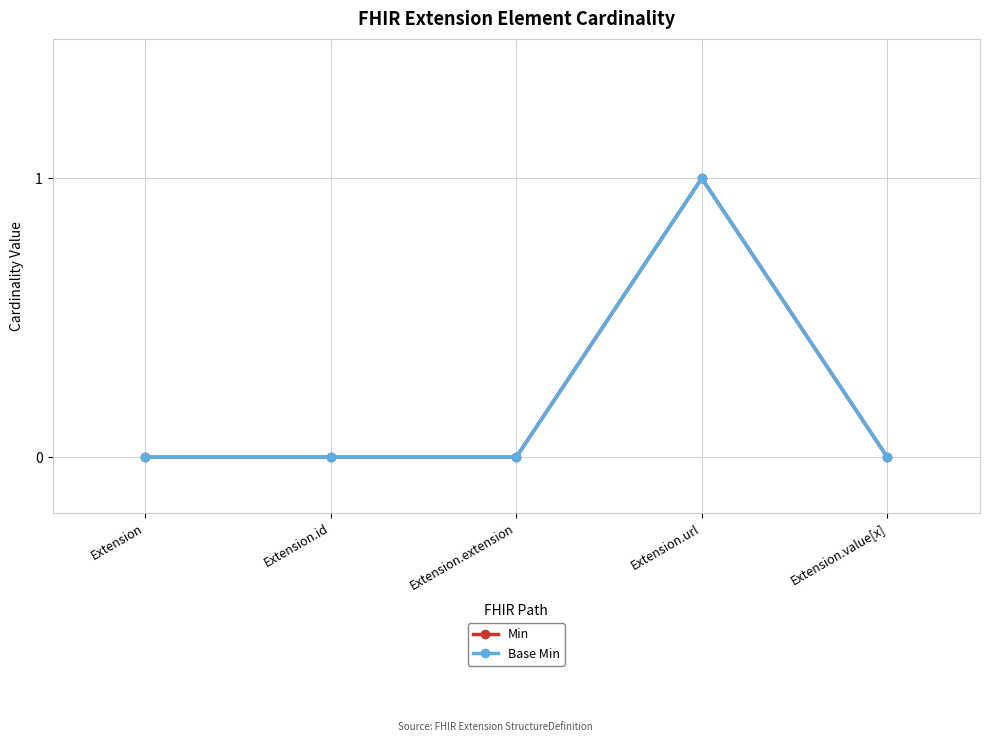

At which label does Base Min reach its peak?

Extension.url